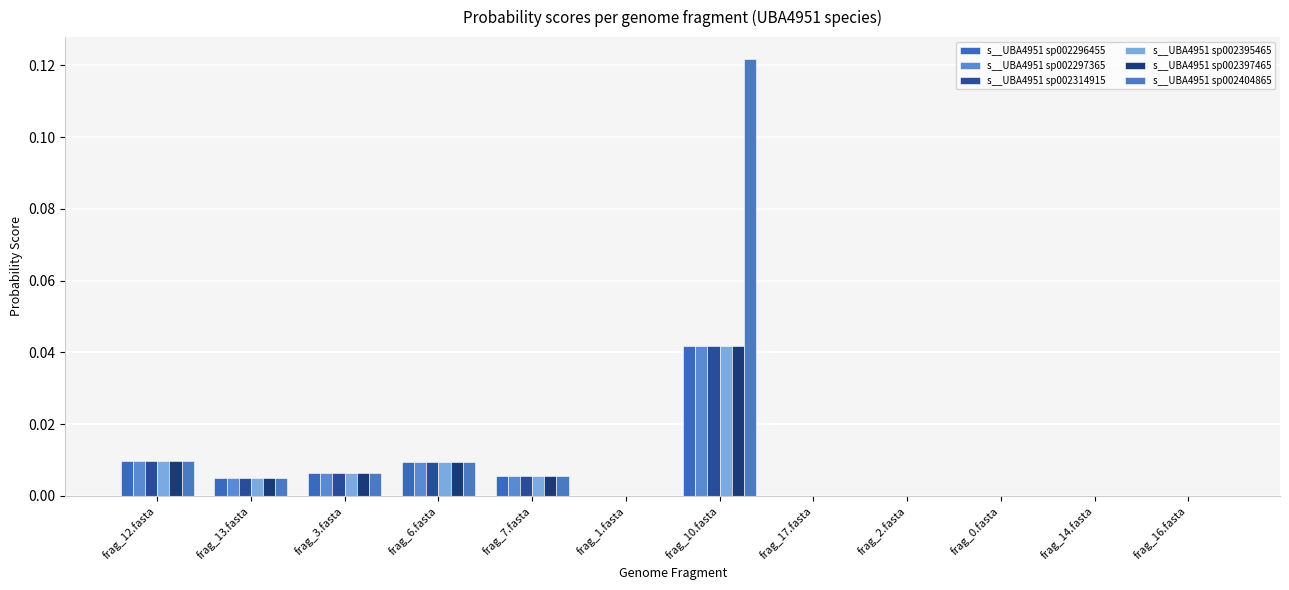

What is the sum of all s__UBA4951 sp002397465 values?

0.1